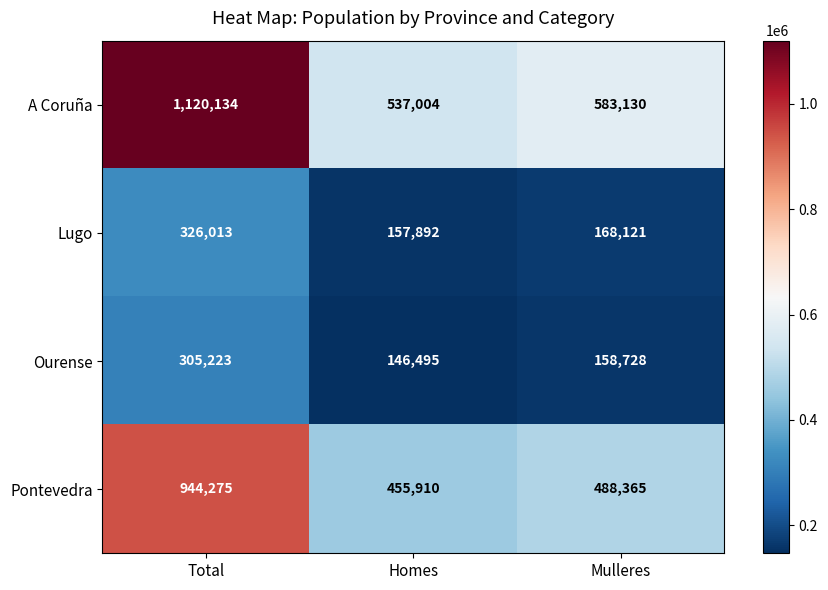

Is it true that Lugo equals 326013 at Total?

True